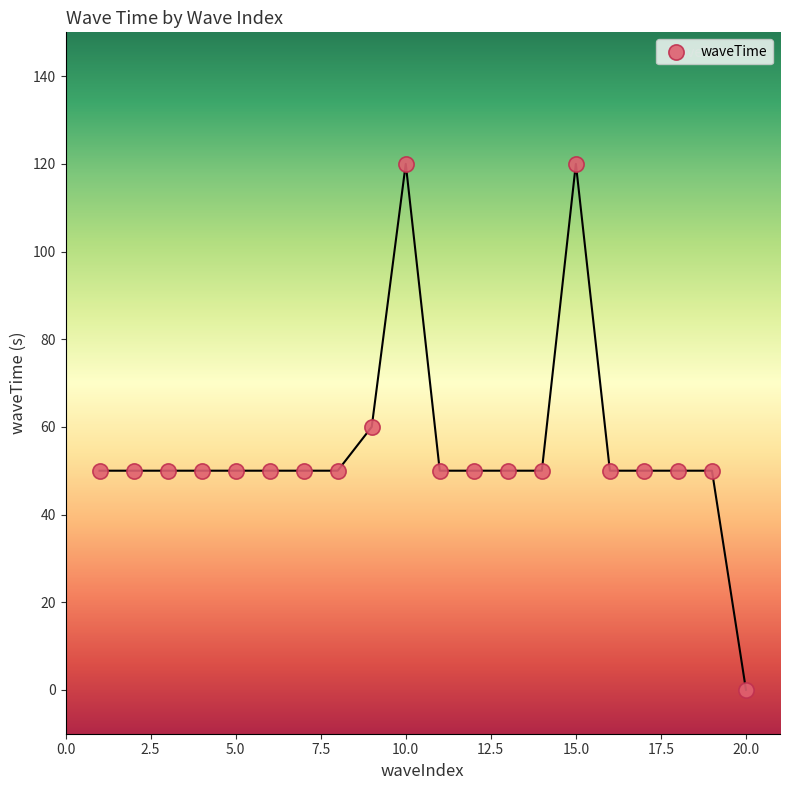

What is the range of X values (max minus min)?

19